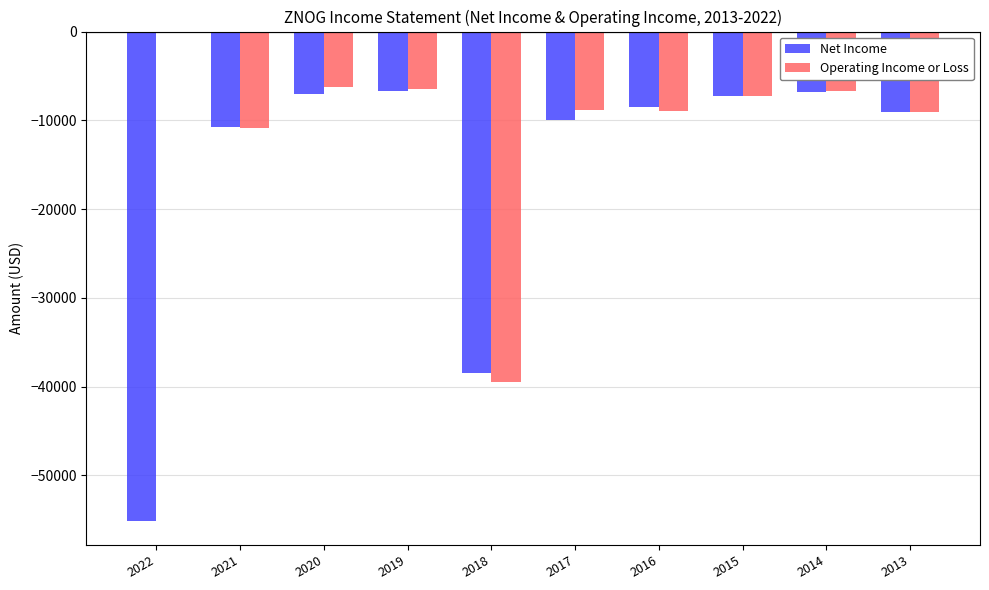

Which series changed the most between 2022 and 2018?

Operating Income or Loss